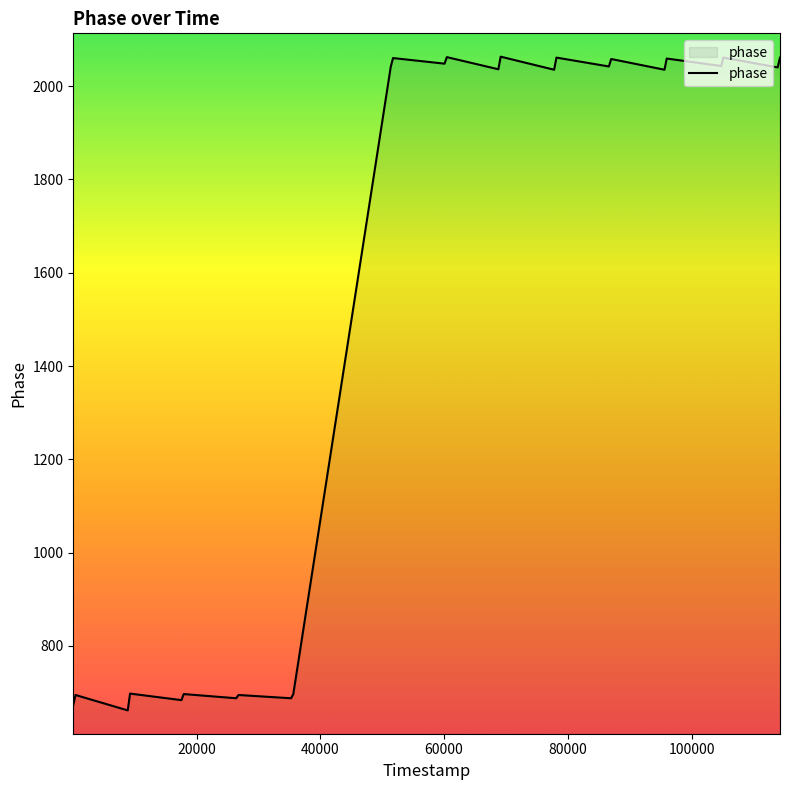

What is the smallest value displayed?

662